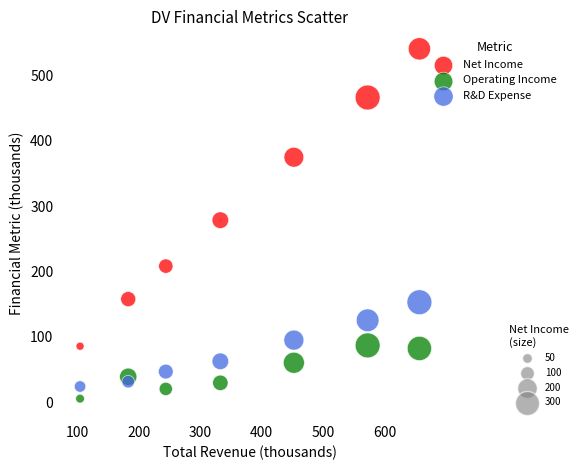

Across all series, what Y value is closest to 272?

278.4